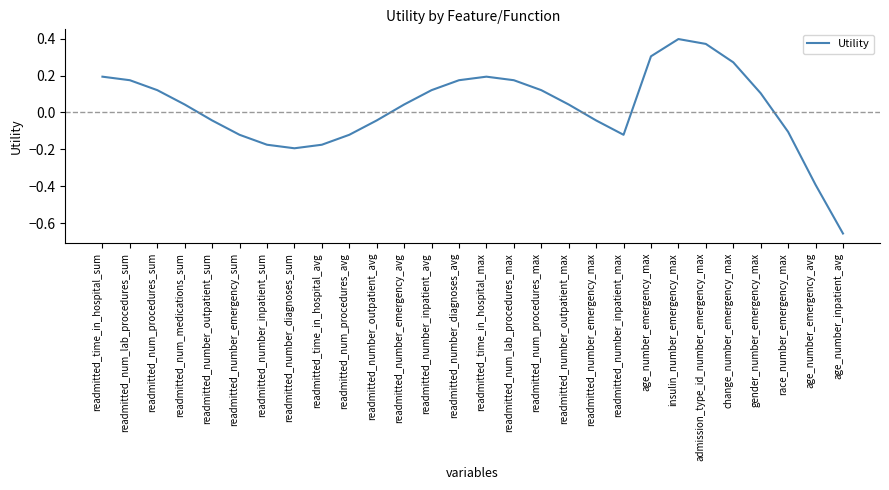

What position from the left is readmitted_number_inpatient_max?

20